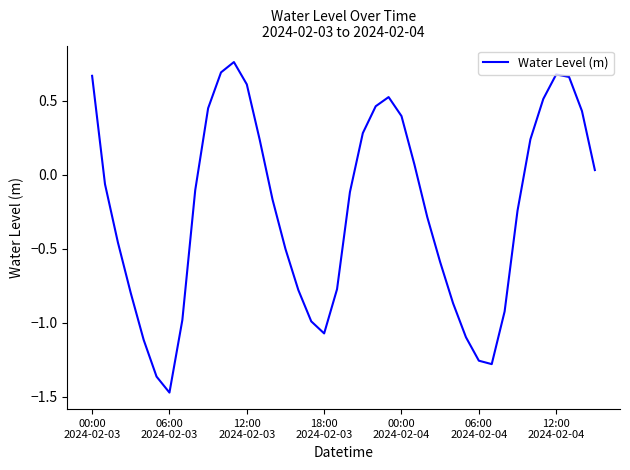

What is the difference between the maximum and minimum values?

2.2